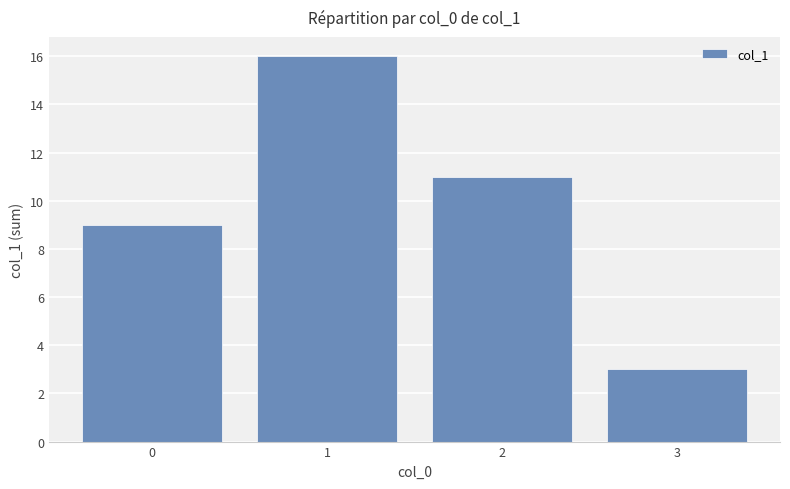

Which has a higher value, 1 or 0?

1